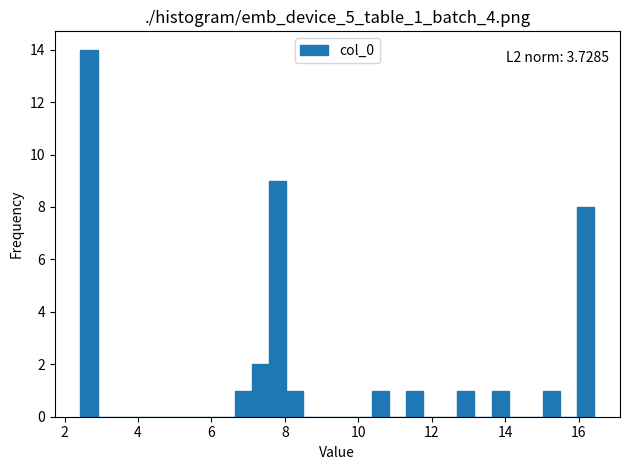

Around what value on the x-axis is the tallest bar? Give the approximate position of its centre, as read against the axis.

2.6